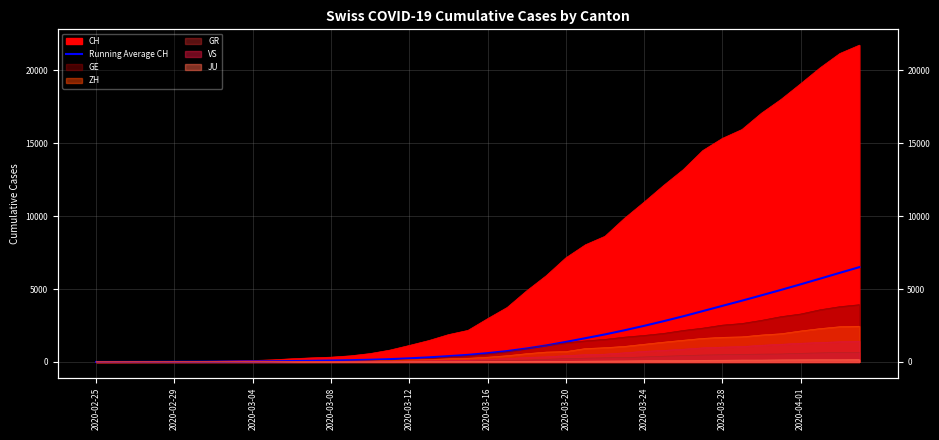

Which category has the lowest value across all series?

2020-02-25